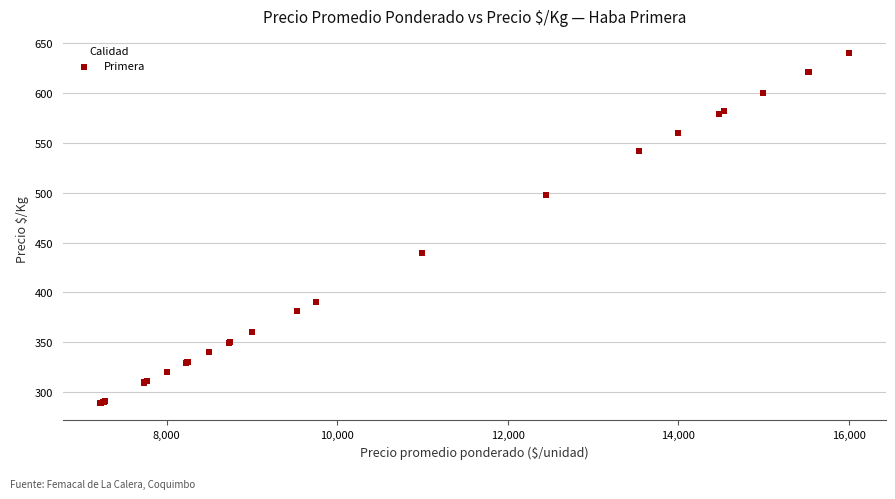

What Y value in the scatter plot is closest to 464?

440